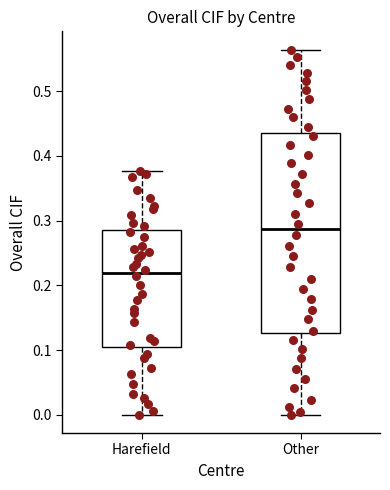

Which box is the tallest, from its lower edge to its upper edge?

Other